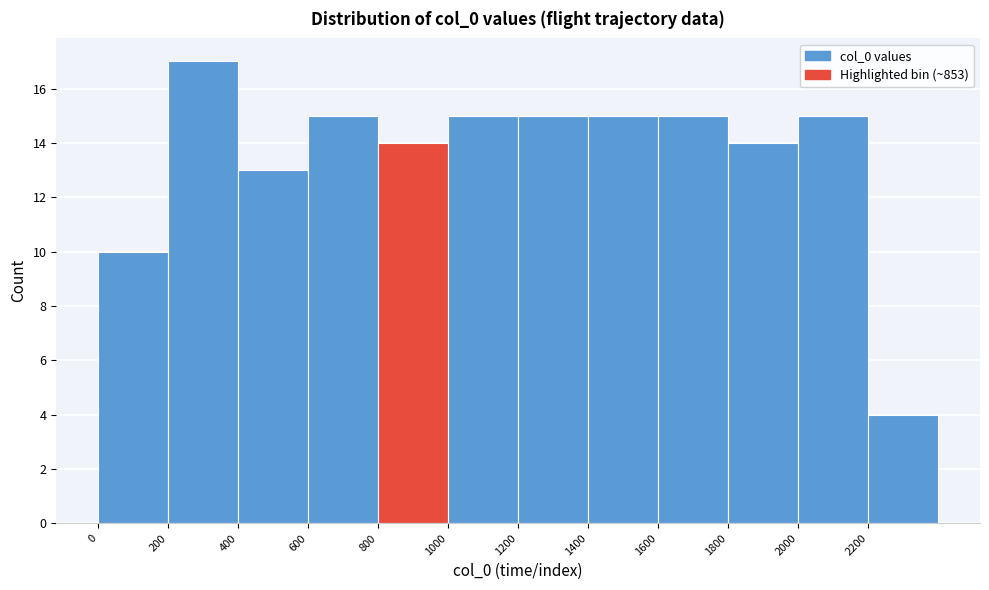

How tall is the bar that spans 800 to 1000 on the x-axis? The values are not printed on the chart, so give them approximately, as read against the axis.

14